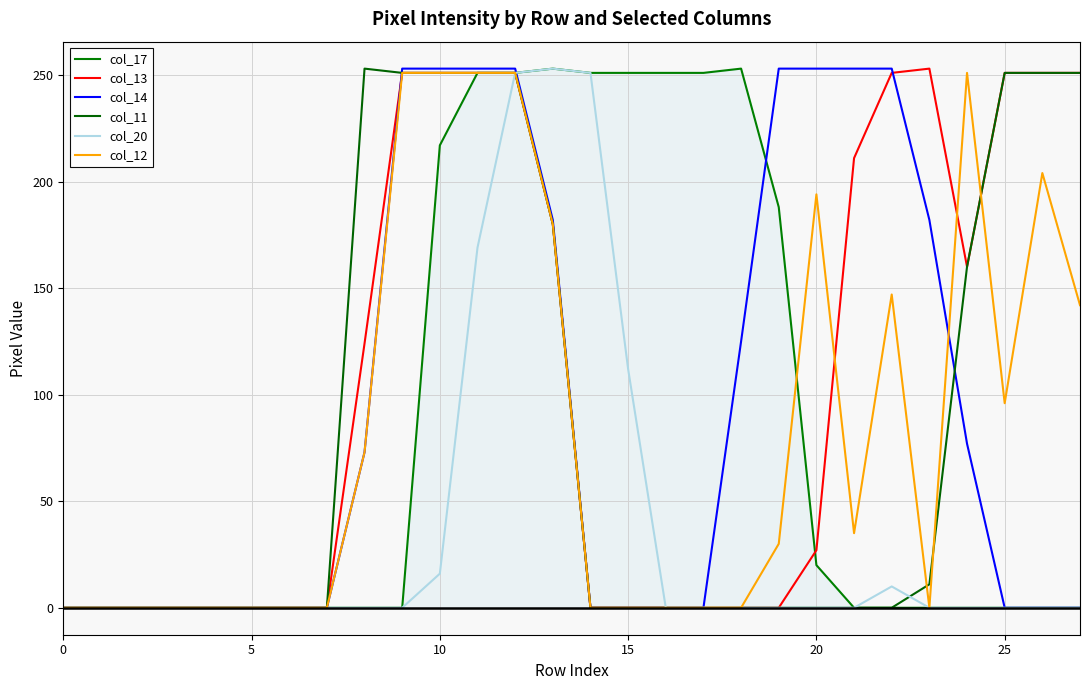

What are all the series names shown in the legend?

col_17, col_13, col_14, col_11, col_20, col_12